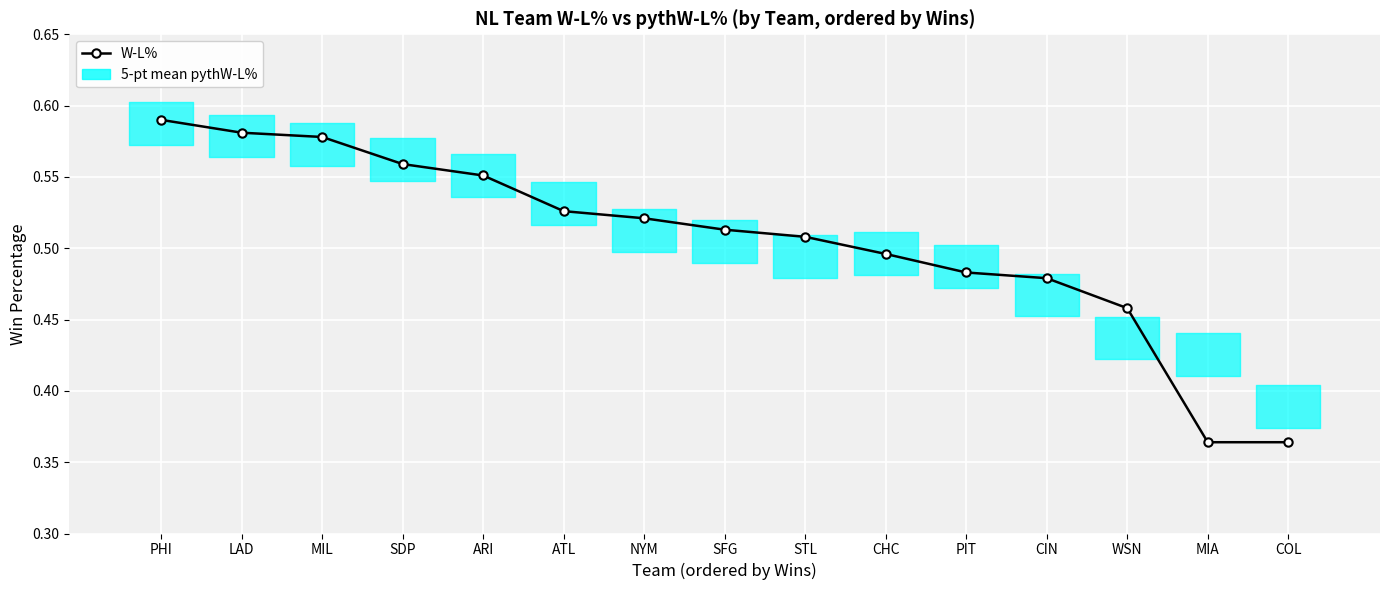

Read the value at CHC.

0.5